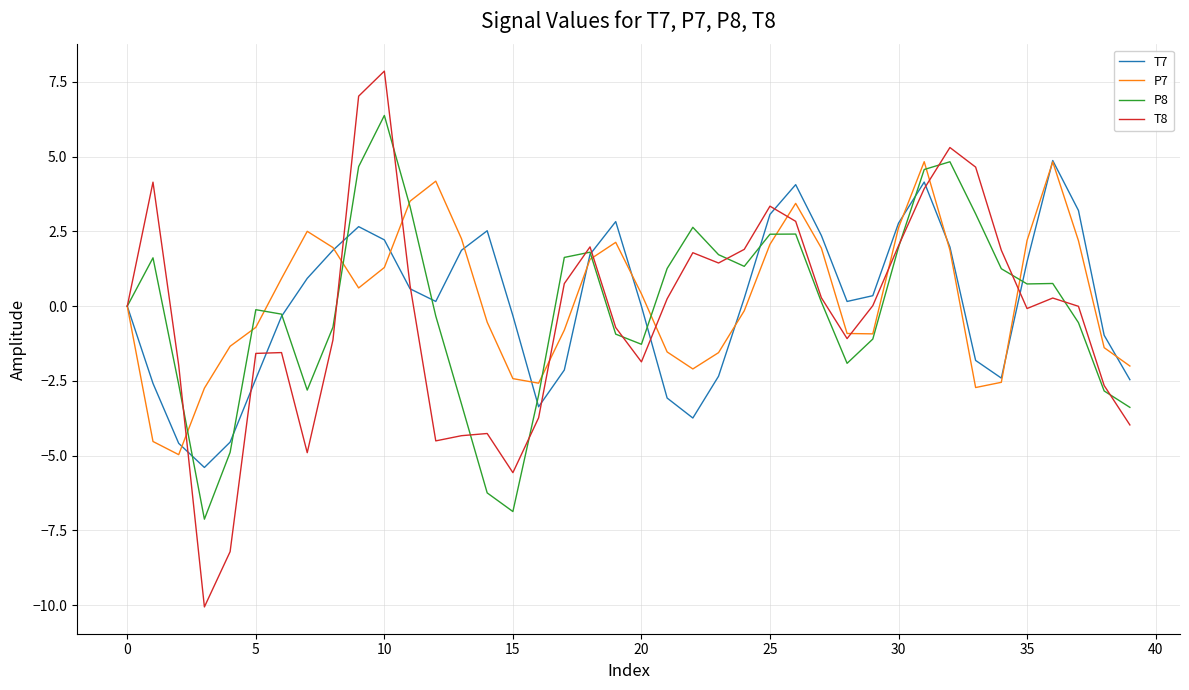

What are all the series names shown in the legend?

T7, P7, P8, T8